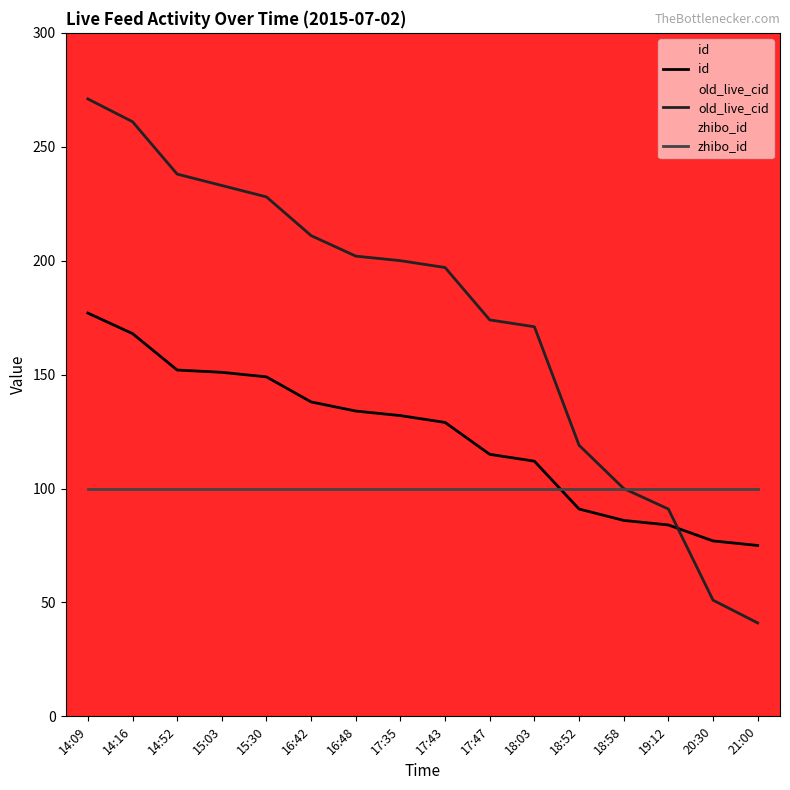

True or false: id has more than 0 points higher than both neighbors.

False